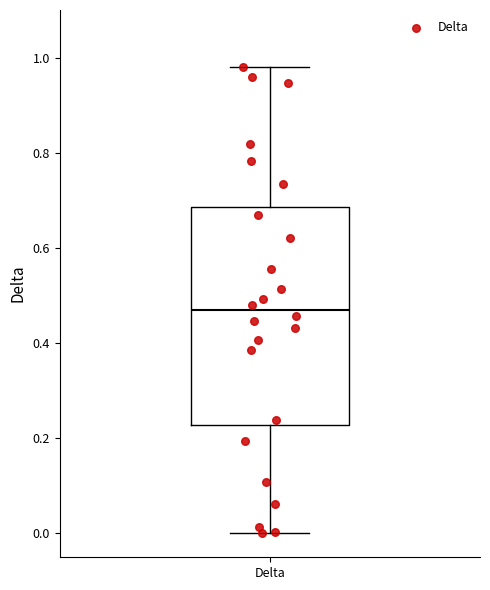

Where does the median line of the box for Delta sit on the y-axis? The values are not printed on the chart, so give them approximately, as read against the axis.

0.46